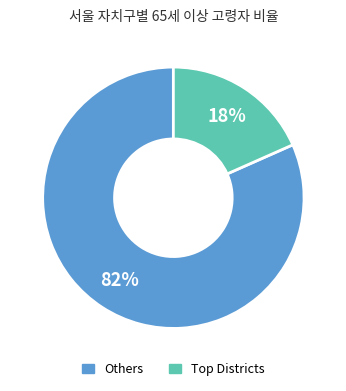

Is there a majority slice in this chart?

Yes